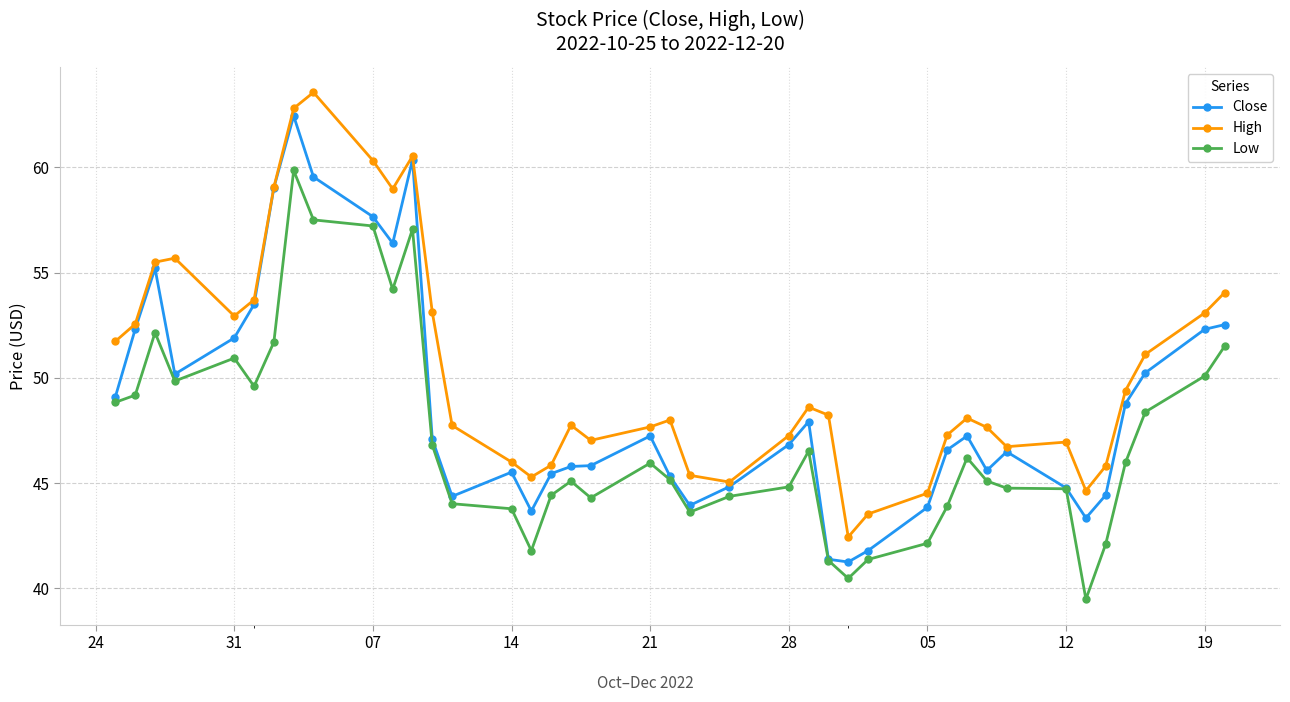

What is the value of the High point at the 4th from the left?

55.7